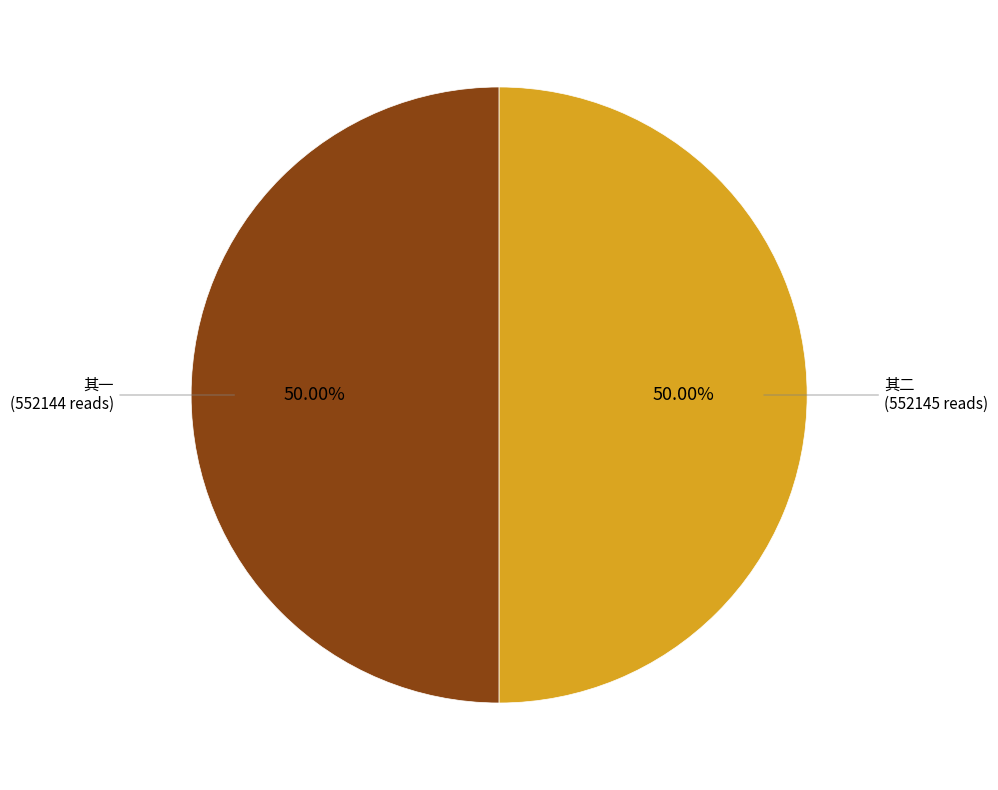

Do 其一 (552144 reads) and 其二 (552145 reads) together represent more than half of the pie?

Yes